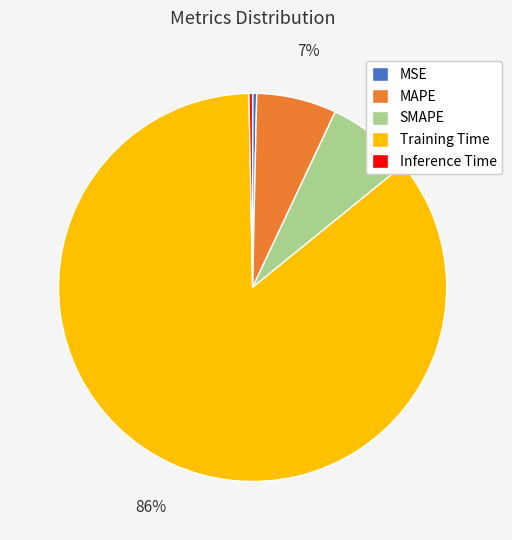

To the nearest percent, what is the combined percentage of Training Time and MSE?

86%